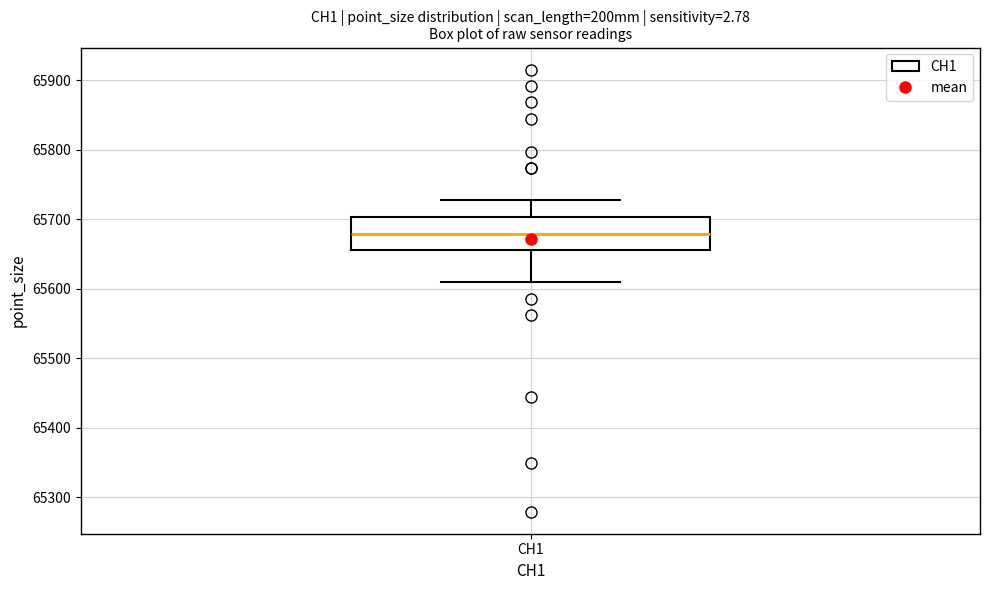

Where is the upper edge of the box for CH1 on the y-axis? The values are not printed on the chart, so give them approximately, as read against the axis.

65700